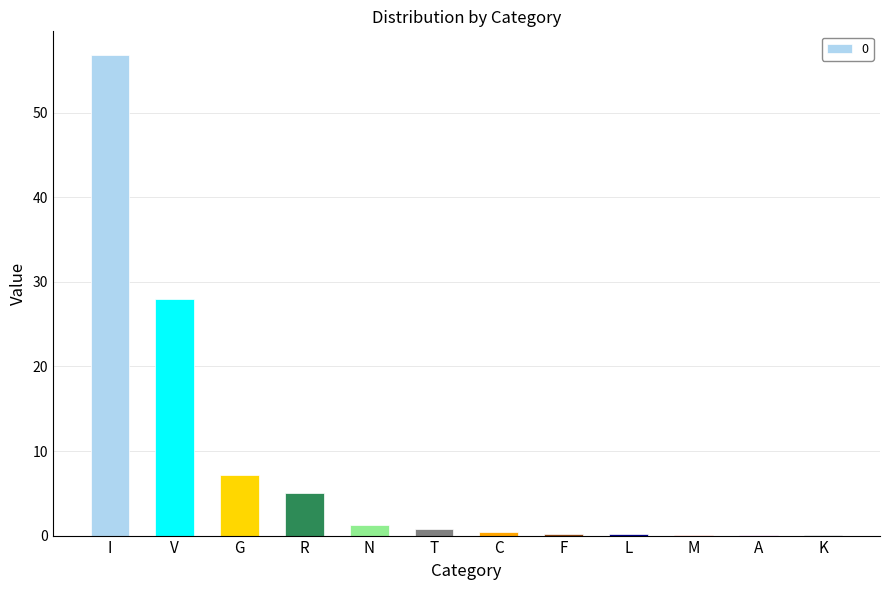

What is the maximum value shown in the chart?

56.8